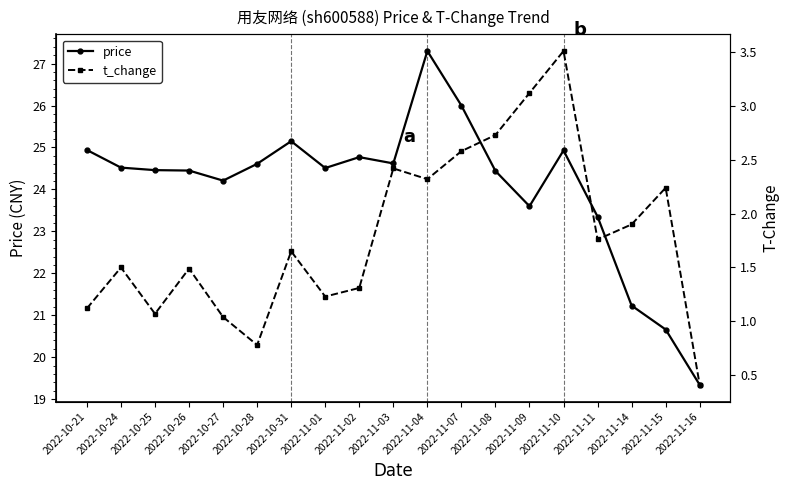

Count the number of categories in the chart.

19